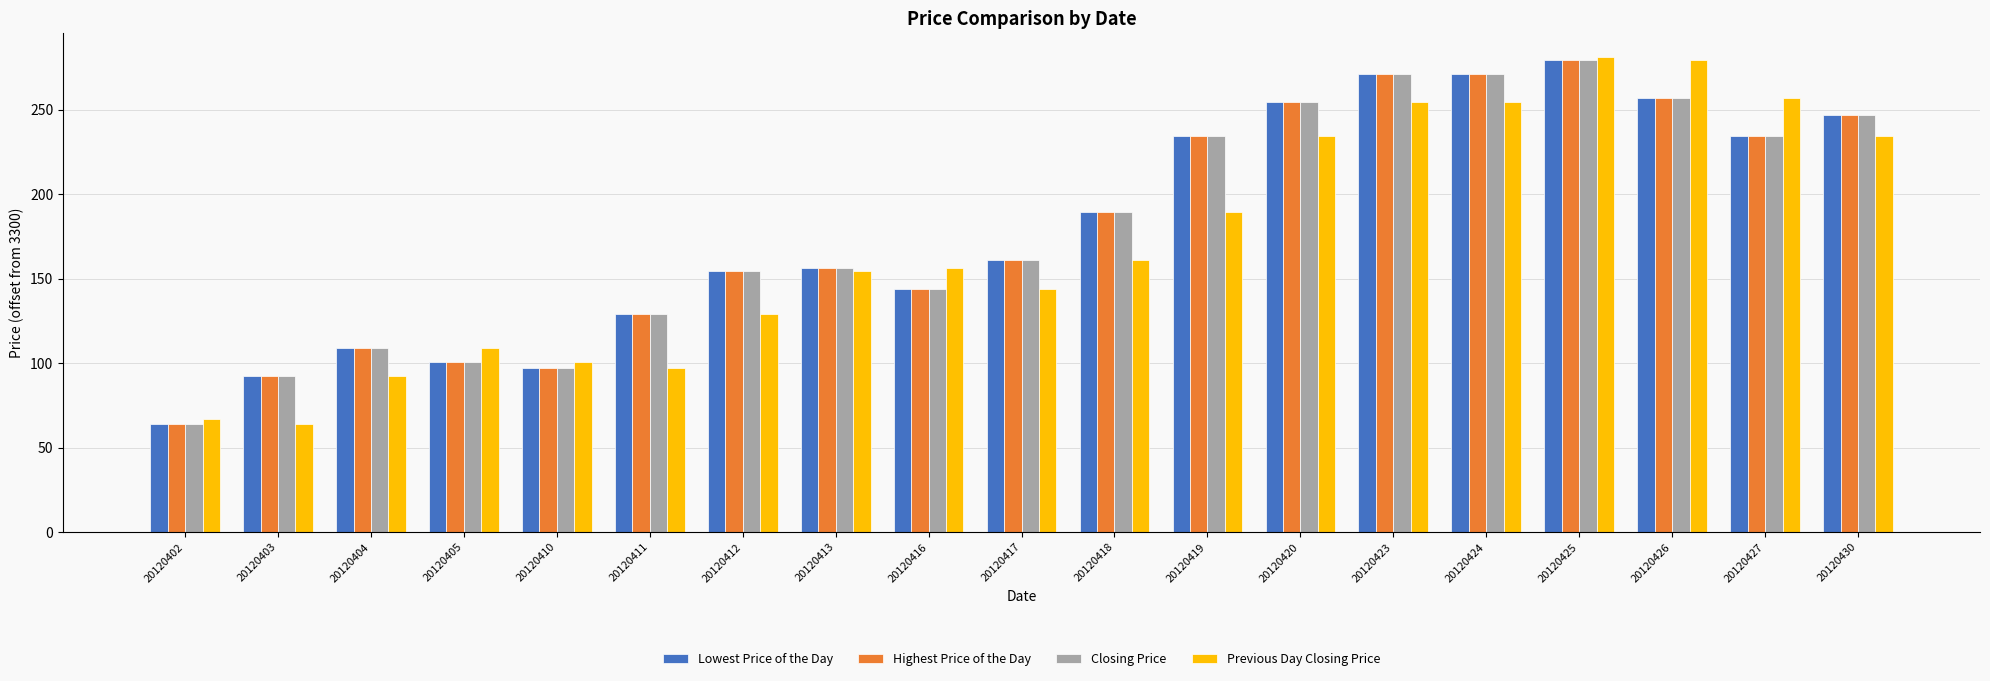

What is the minimum value shown in the chart?

63.7